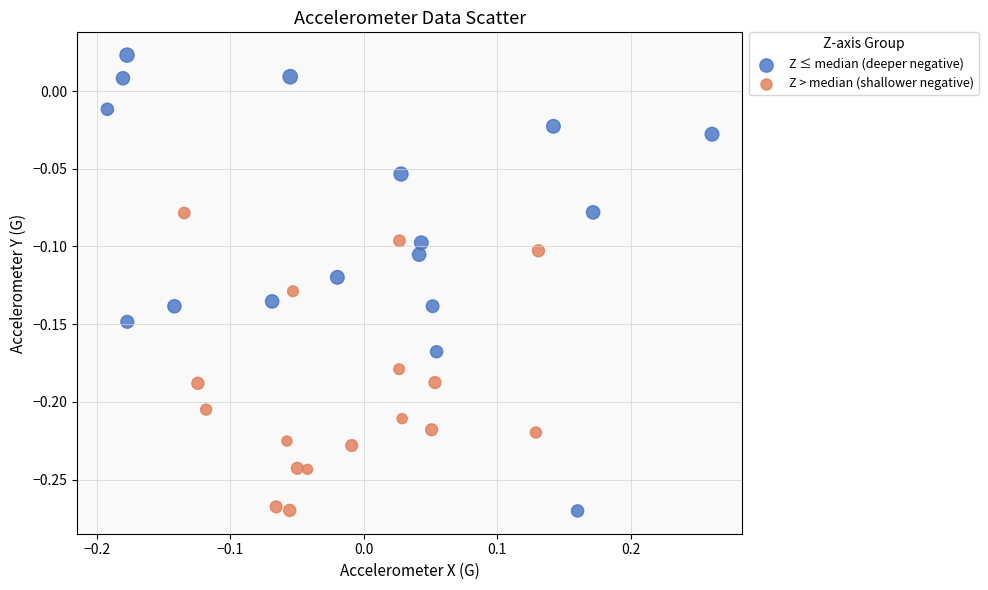

Which series reaches the maximum Y coordinate?

Z ≤ median (deeper negative)